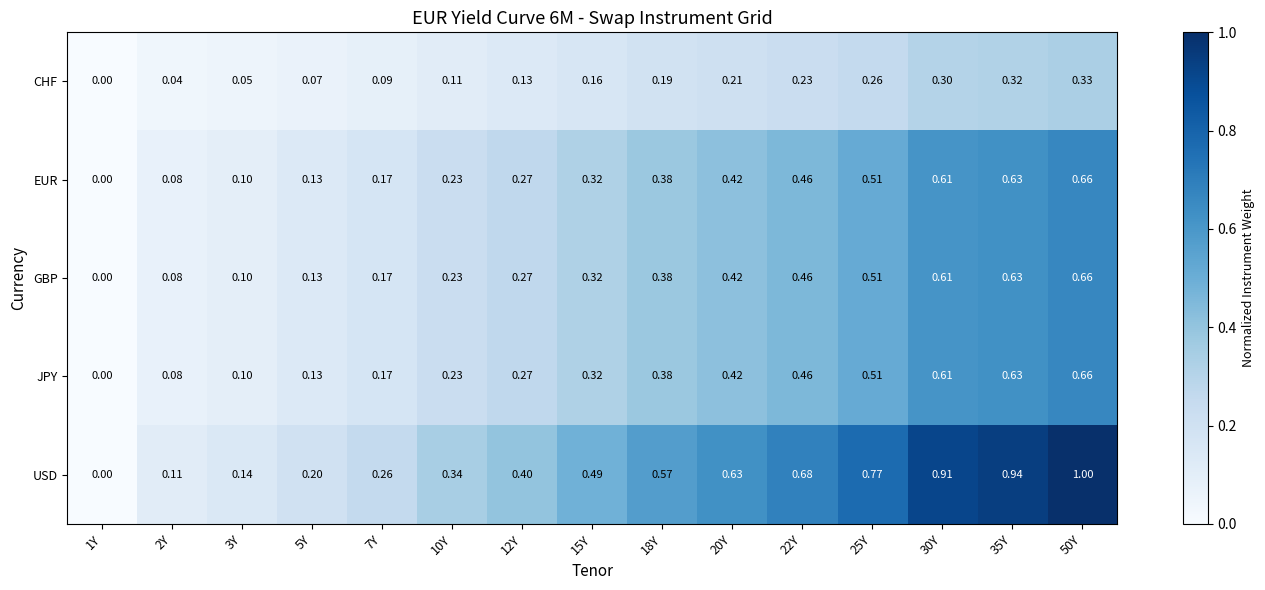

Which series has the largest range (max minus min)?

USD